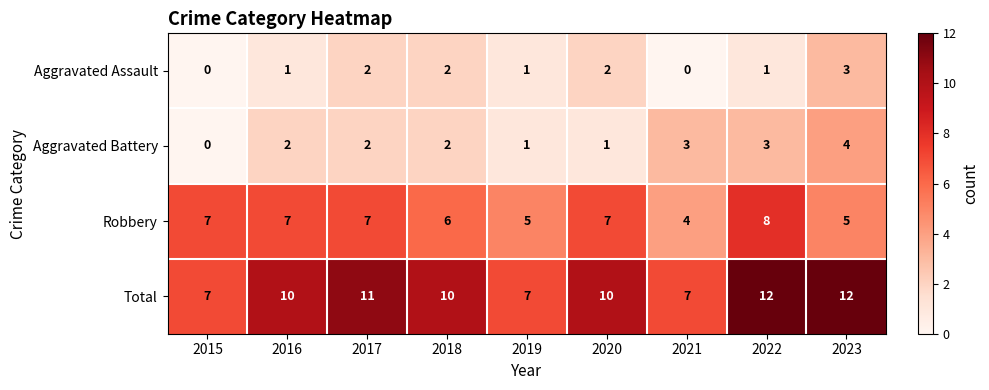

Count the Aggravated Assault values in the range 1 to 2.

6